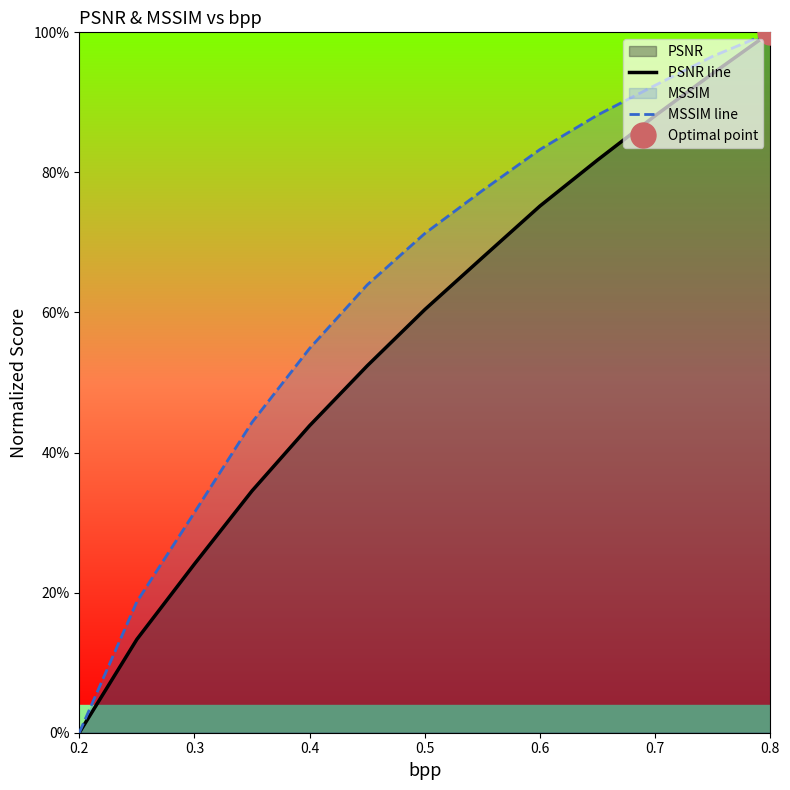

Is the value of MSSIM line at 0.6 greater than the value of PSNR line at 0.4?

Yes